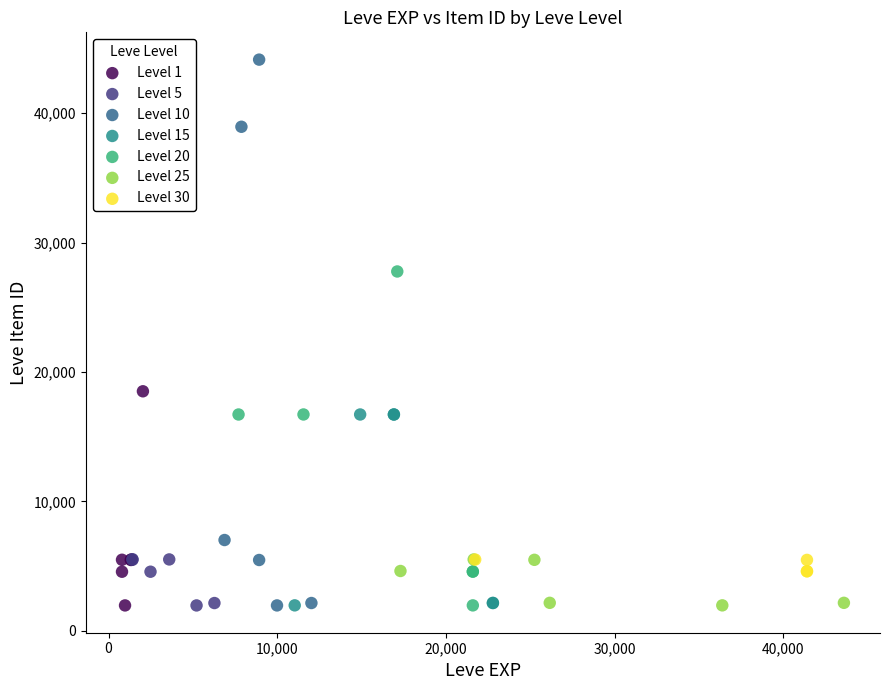

What are all the series names shown in the legend?

Level 1, Level 5, Level 10, Level 15, Level 20, Level 25, Level 30